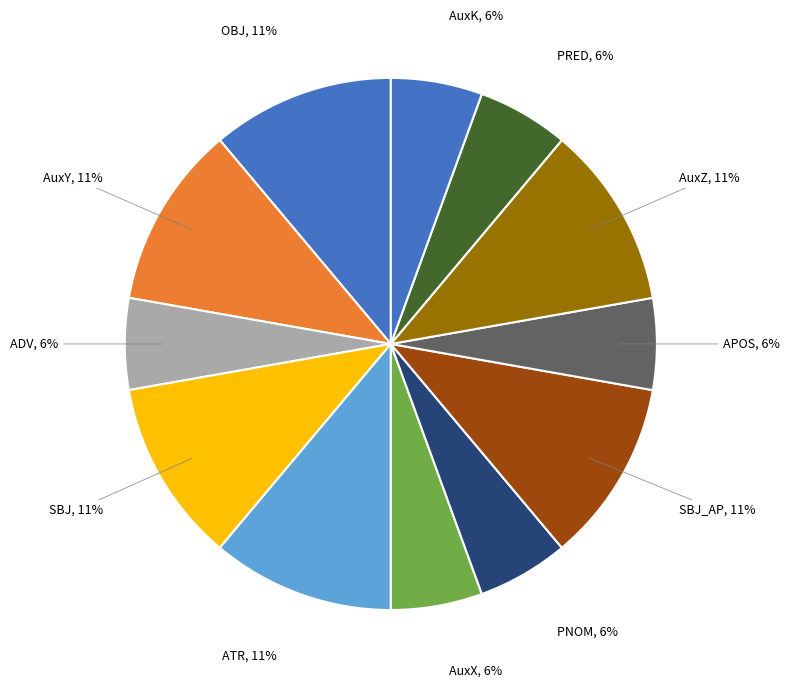

Is there a majority slice in this chart?

No